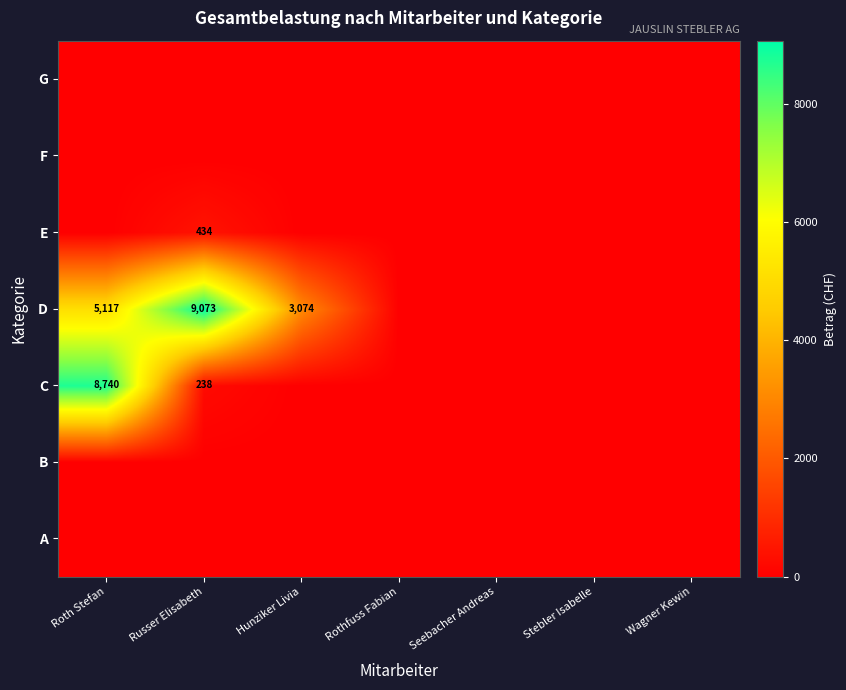

Rank the series at Hunziker Livia from lowest to highest value.

A, B, C, E, F, G, D